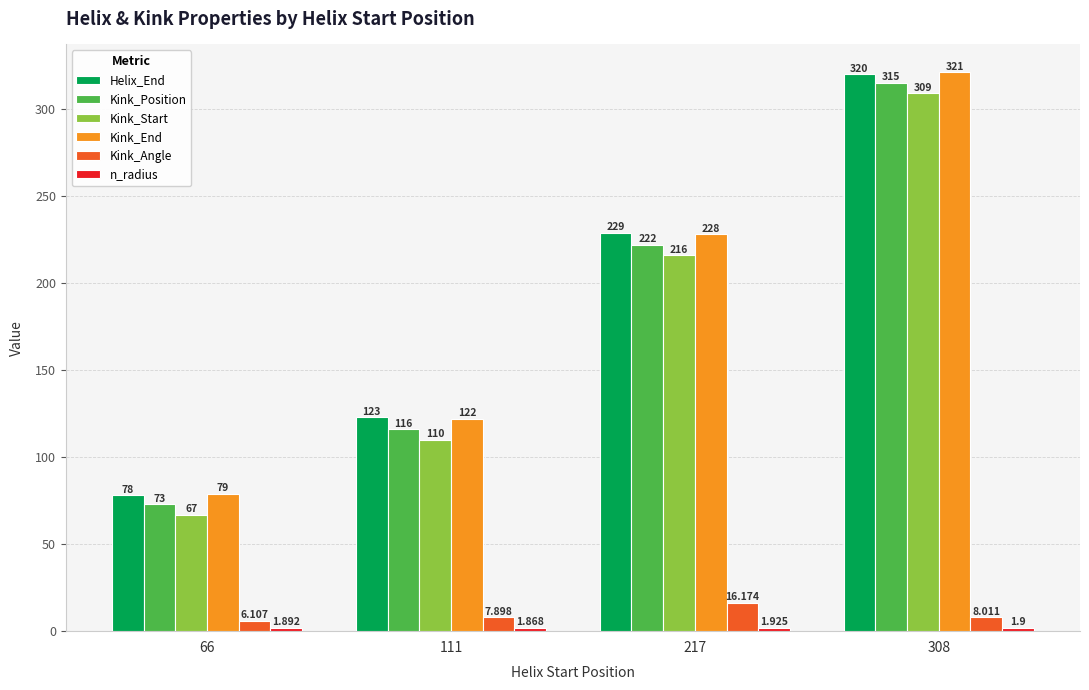

Between 66 and 217, which series saw the biggest shift?

Helix_End